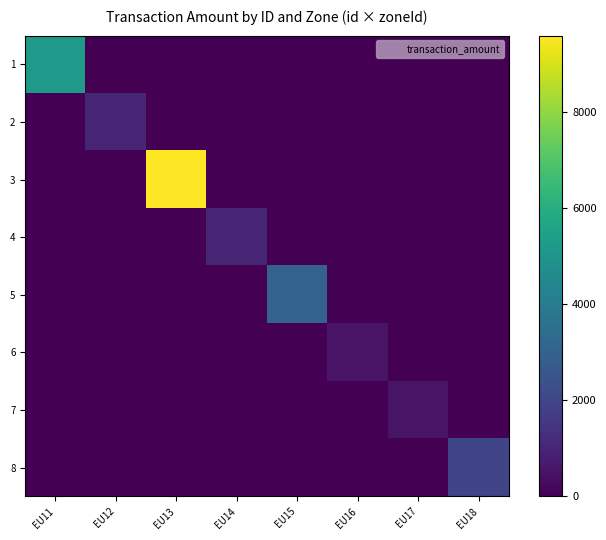

At how many categories does at least one series exceed 7661?

1